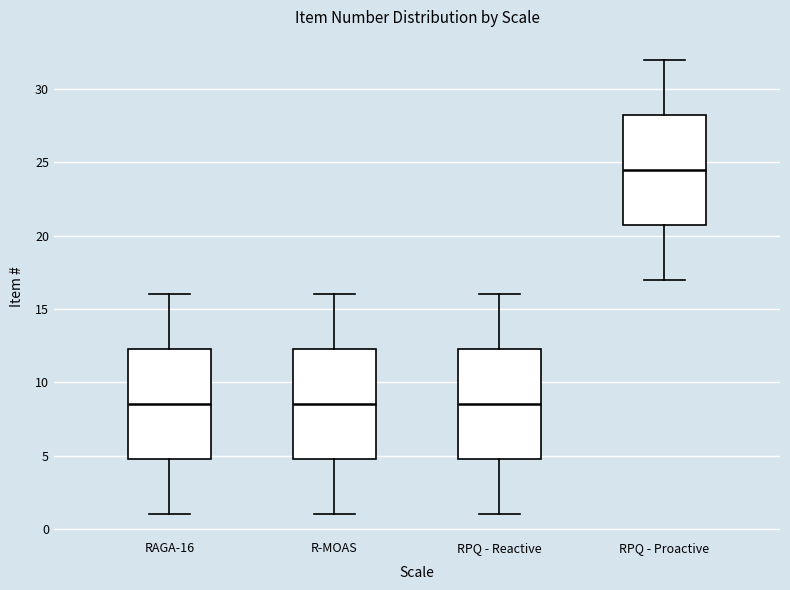

Where does the upper whisker of the box for RAGA-16 end on the y-axis? The values are not printed on the chart, so give them approximately, as read against the axis.

16.0